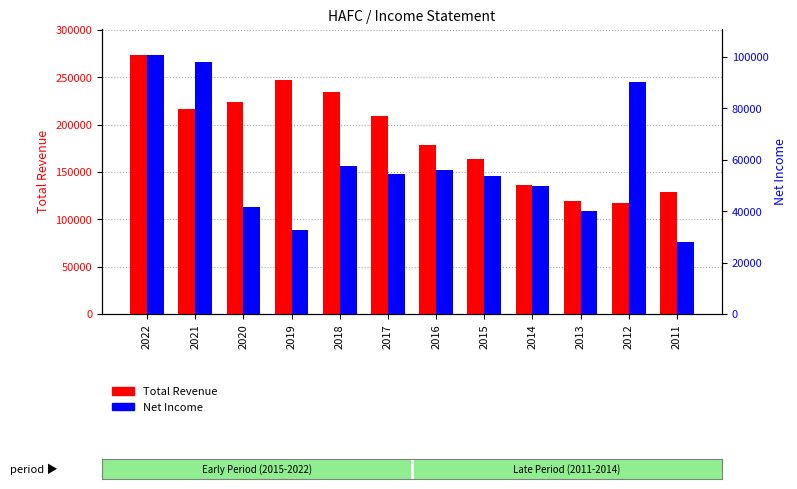

Between 2022 and 2012, which series saw the biggest shift?

Total Revenue